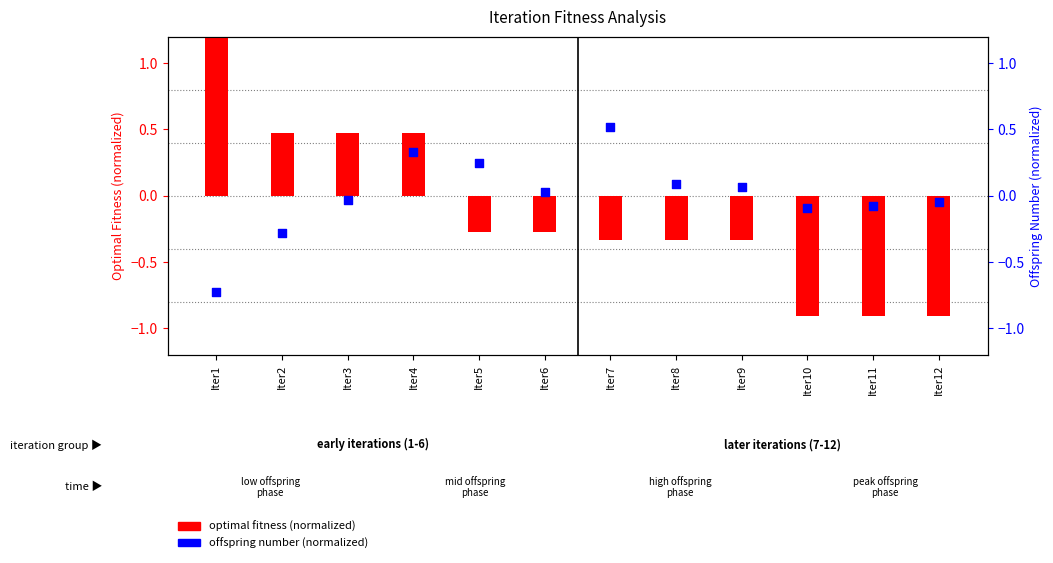

Which series has the widest spread of Y values?

optimal fitness (normalized)